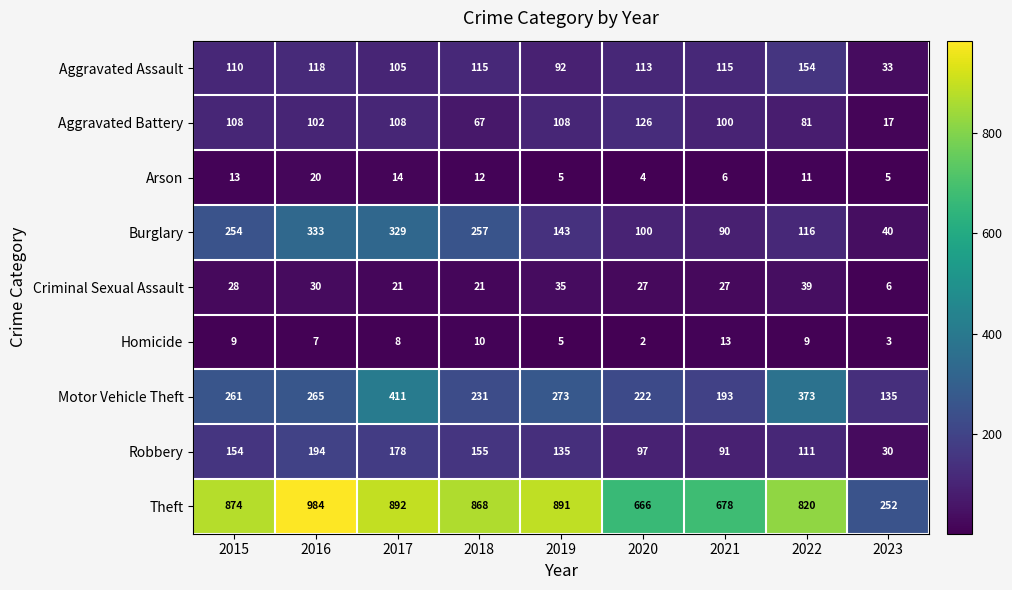

Count the number of categories in the chart.

9